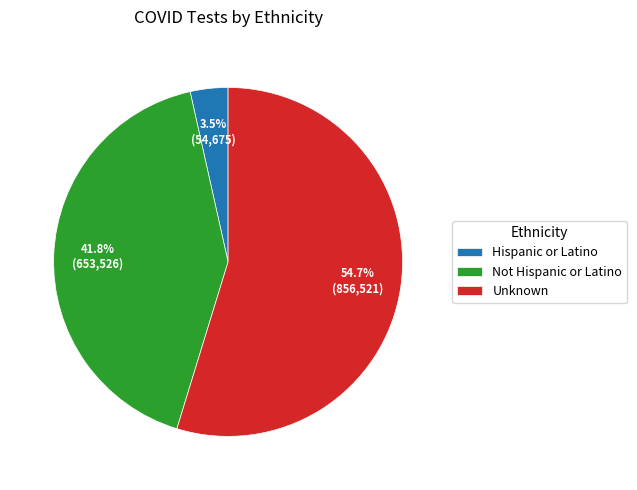

Does Unknown account for over 50% of the chart?

Yes